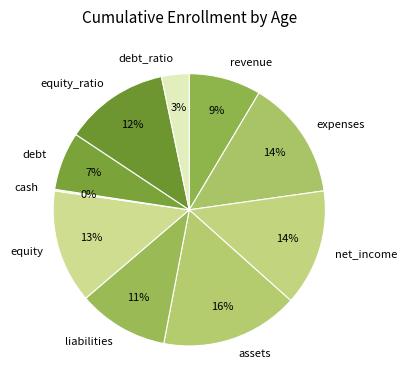

Which has a higher value, equity_ratio or assets?

assets